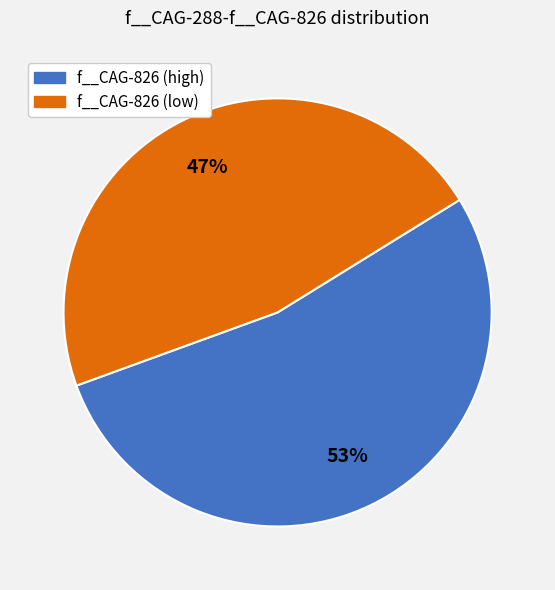

To the nearest percent, what is the average slice percentage?

50%